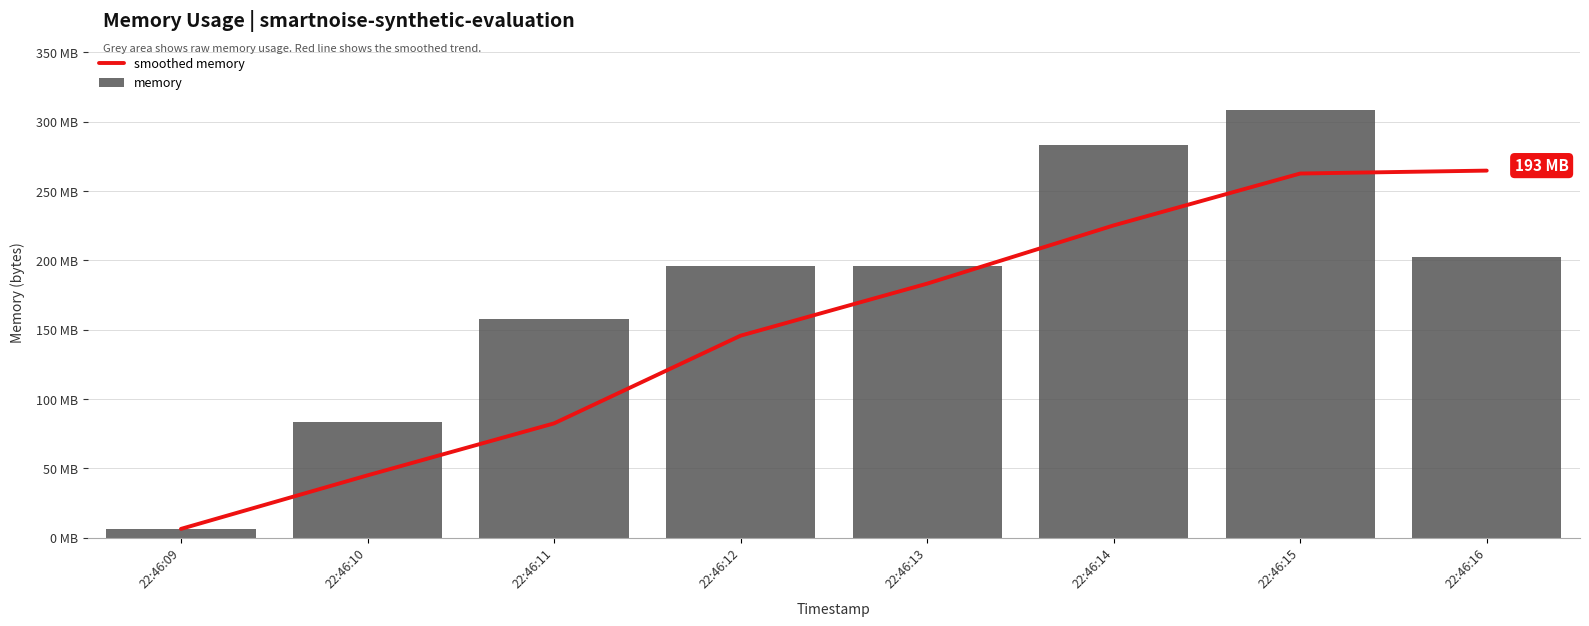

Reading left to right, transcribe all the data shown in this chart.

smoothed memory: 22:46:09=6213632.0	22:46:10=44851200.0	22:46:11=82352810.7	22:46:12=145646933.3	22:46:13=183188138.7	22:46:14=225222656.0	22:46:15=262662826.7	22:46:16=264759978.7
memory: 22:46:09=6213632.0	22:46:10=83488768.0	22:46:11=157356032.0	22:46:12=196096000.0	22:46:13=196112384.0	22:46:14=283459584.0	22:46:15=308416512.0	22:46:16=202403840.0